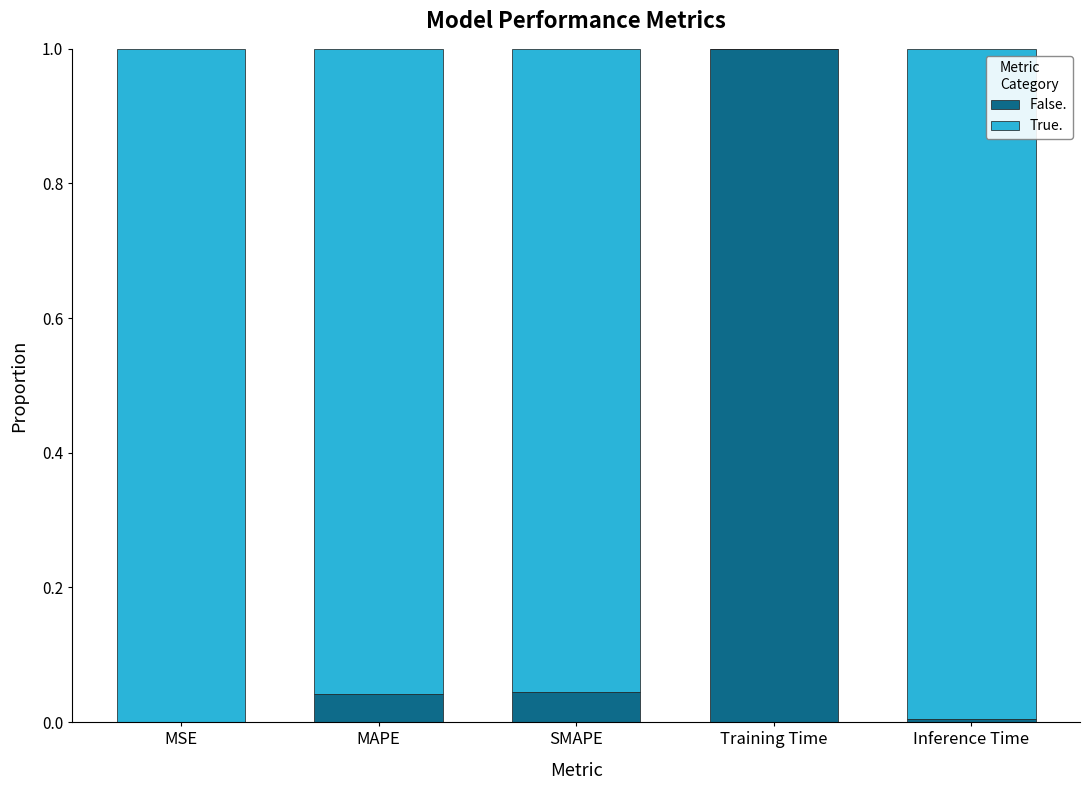

The False. series shows 0.1 at MAPE. True or false?

False